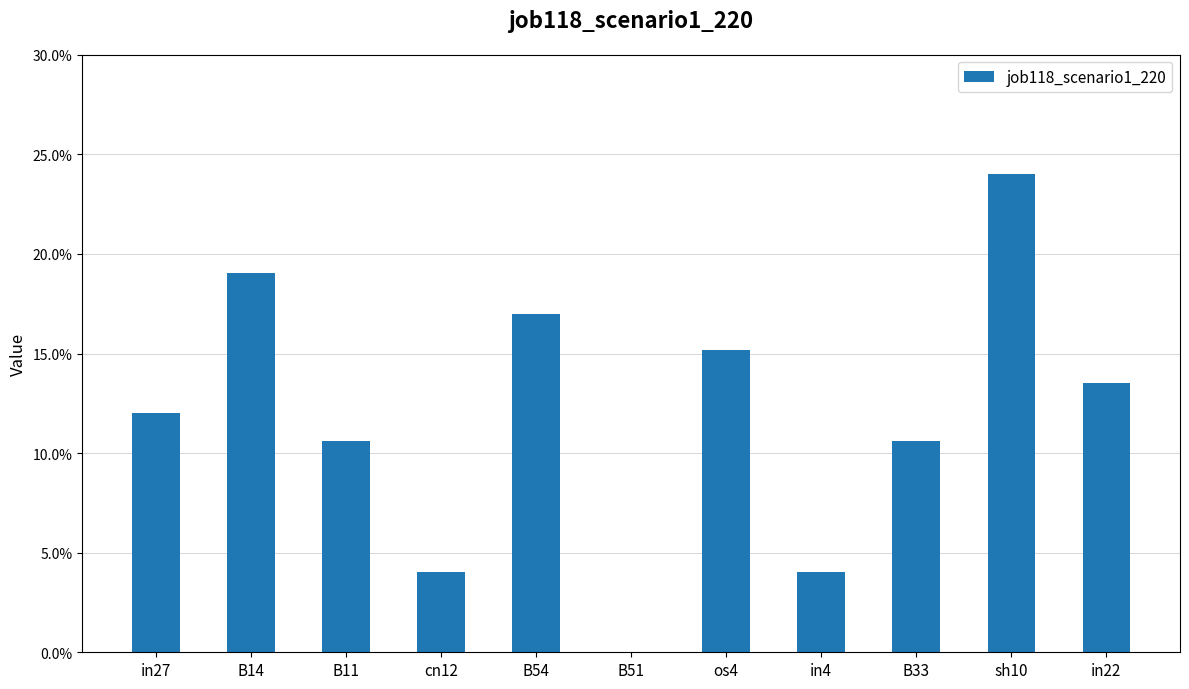

What is the average value?

0.1